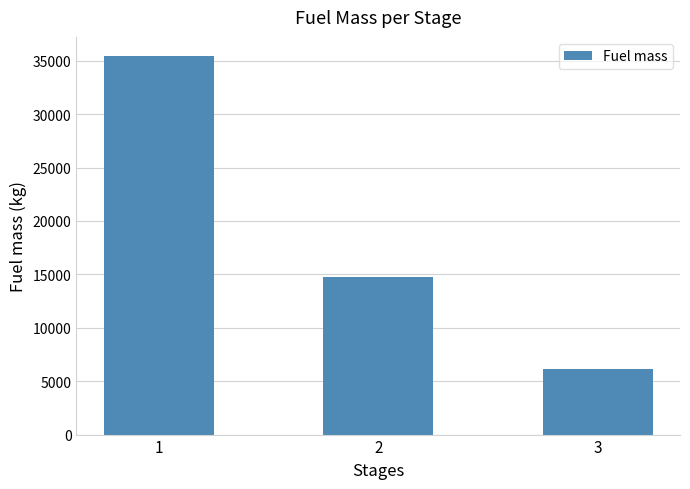

Which category has the highest value across all series?

1